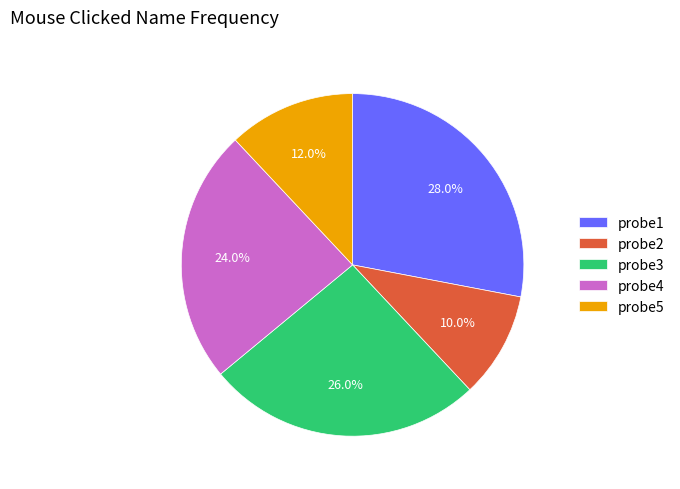

Rank the categories by value from highest to lowest.

probe1, probe3, probe4, probe5, probe2